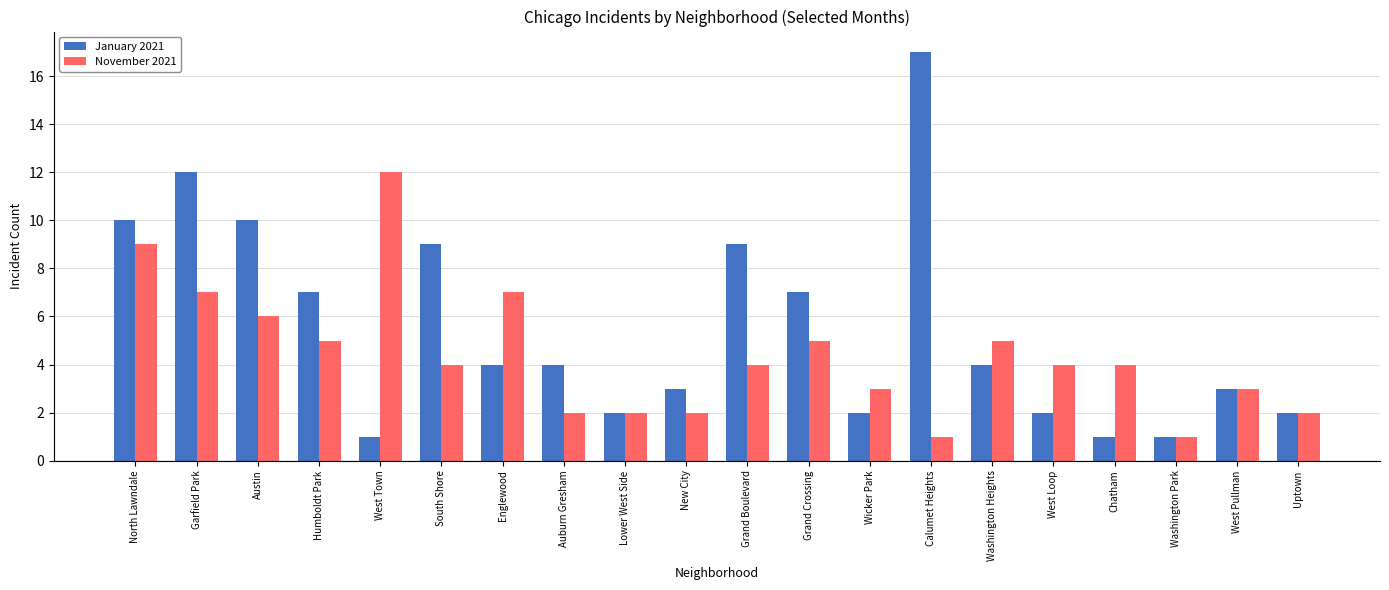

Is it true that January 2021 equals 3 at West Pullman?

True